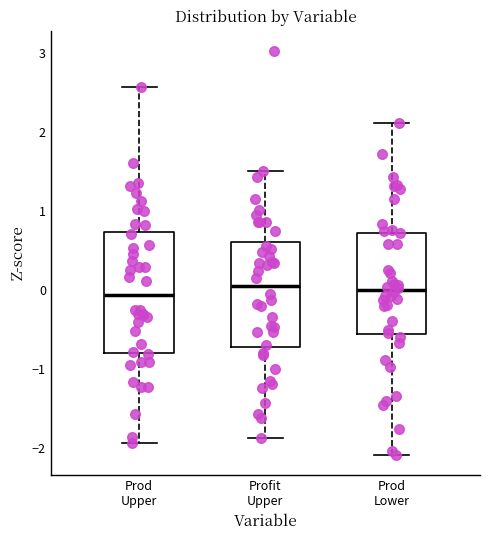

Where is the upper edge of the box for Prod Upper on the y-axis? The values are not printed on the chart, so give them approximately, as read against the axis.

0.7